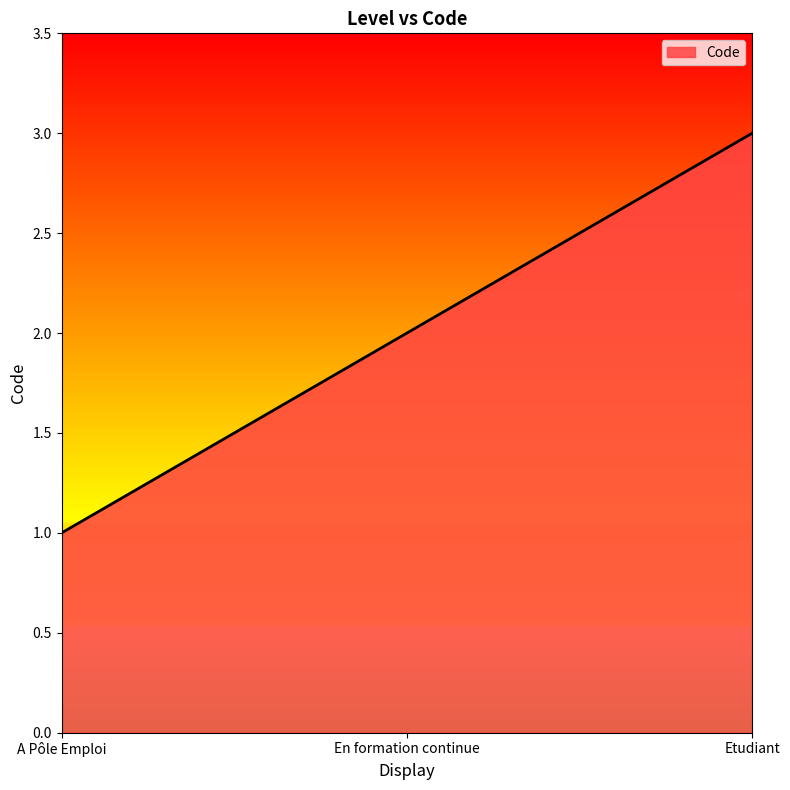

What position from the left is Etudiant?

3